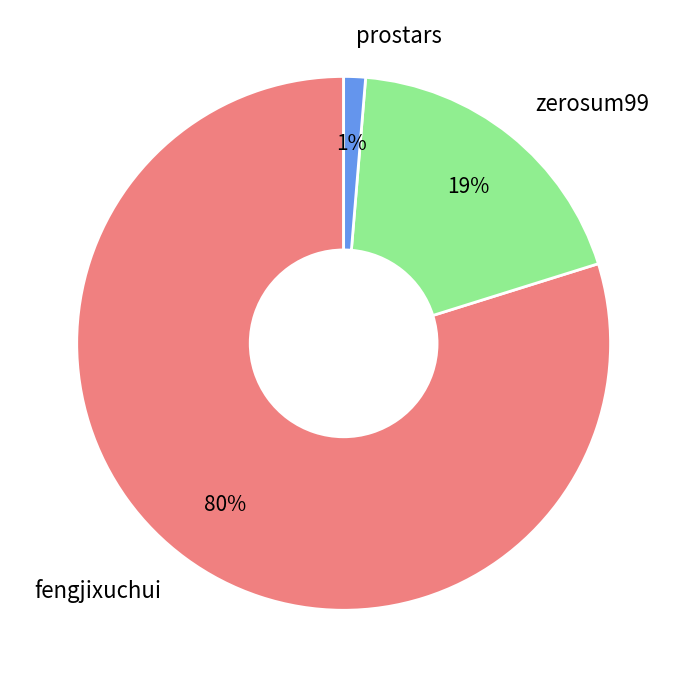

Is it true that prostars is 10% of the pie?

False